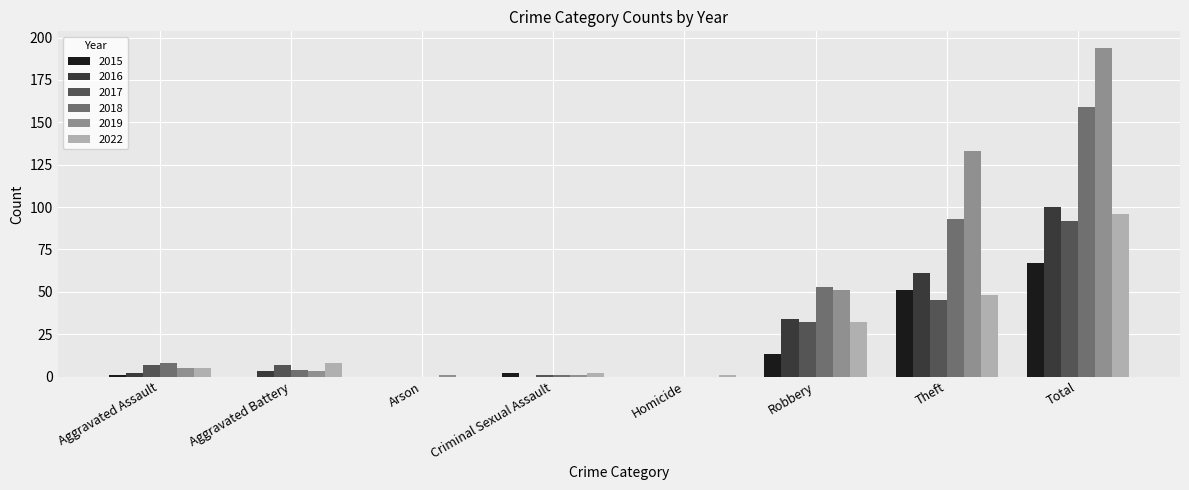

Are the bars horizontal?

No